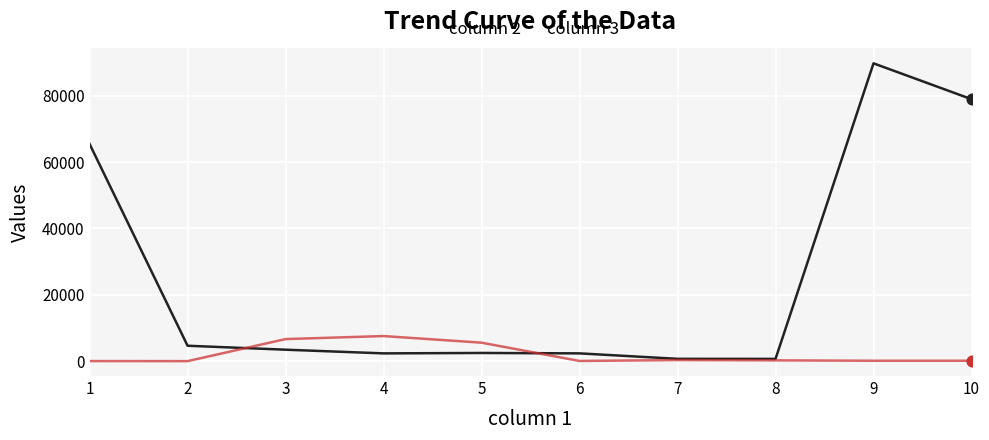

What is the total value across all series at 10?

79101